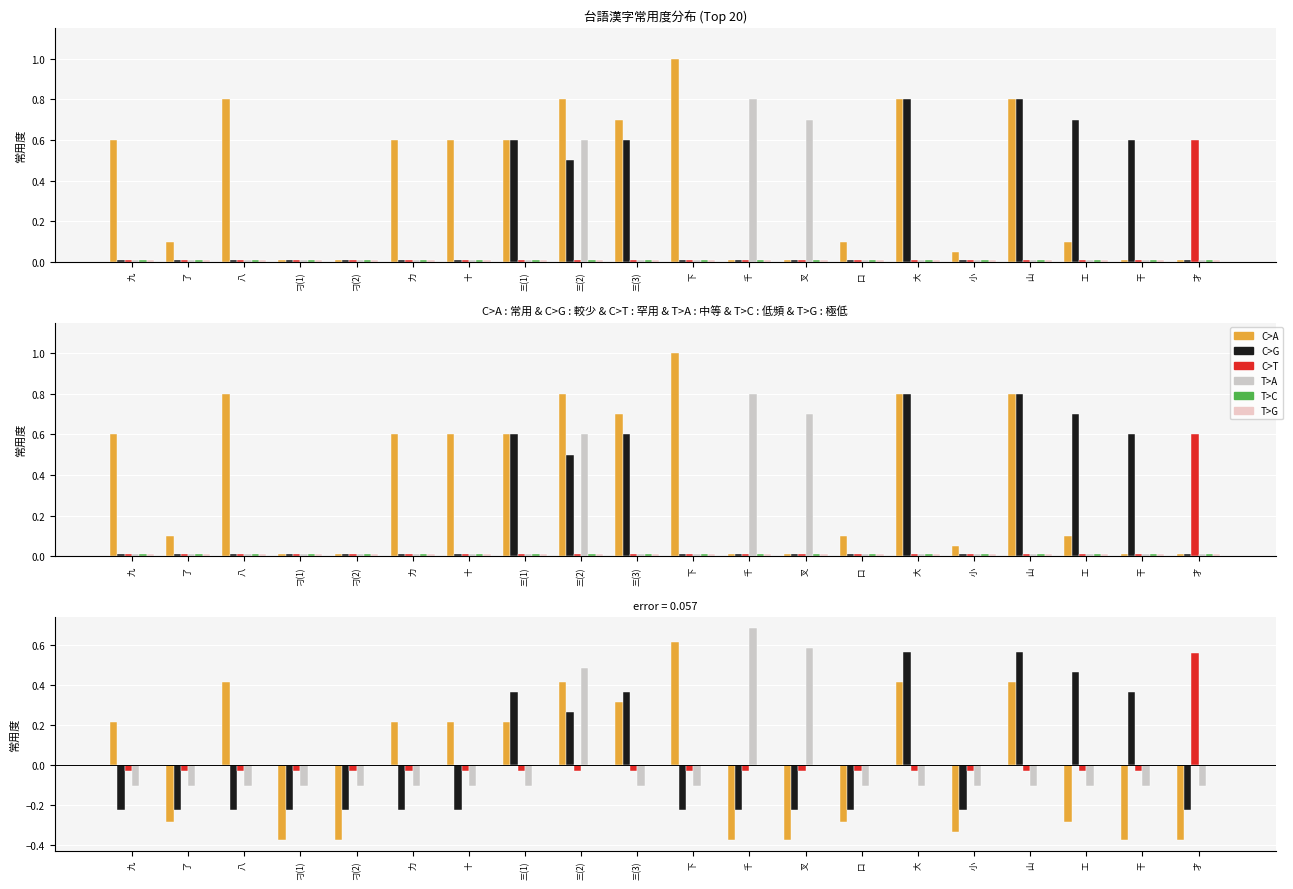

How many groups of bars are there?

20